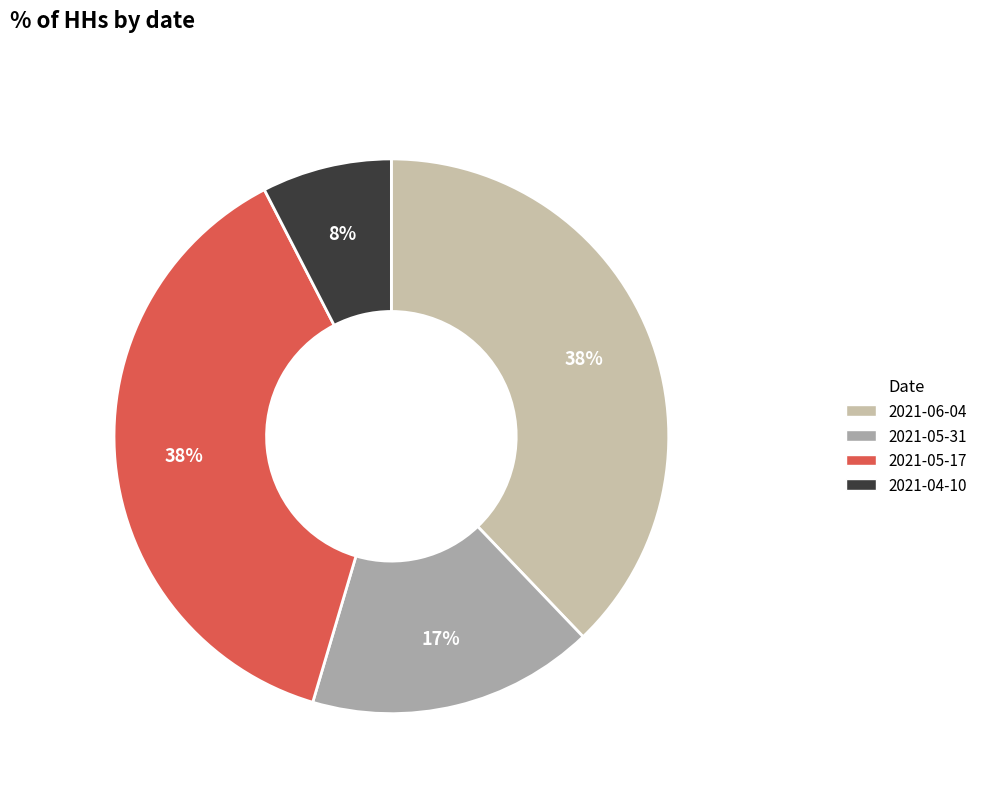

Is it true that 2021-05-31 is 17% of the pie?

True